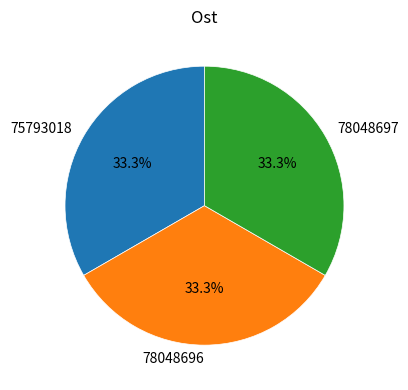

Do 78048697 and 75793018 together represent more than half of the pie?

Yes